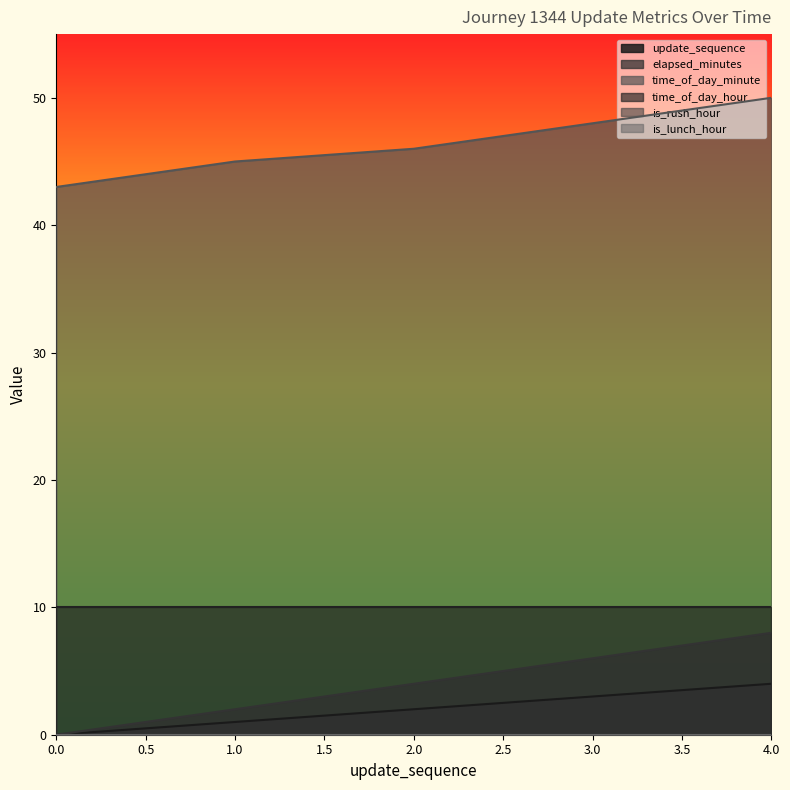

How many data points in elapsed_minutes are above 4?

2